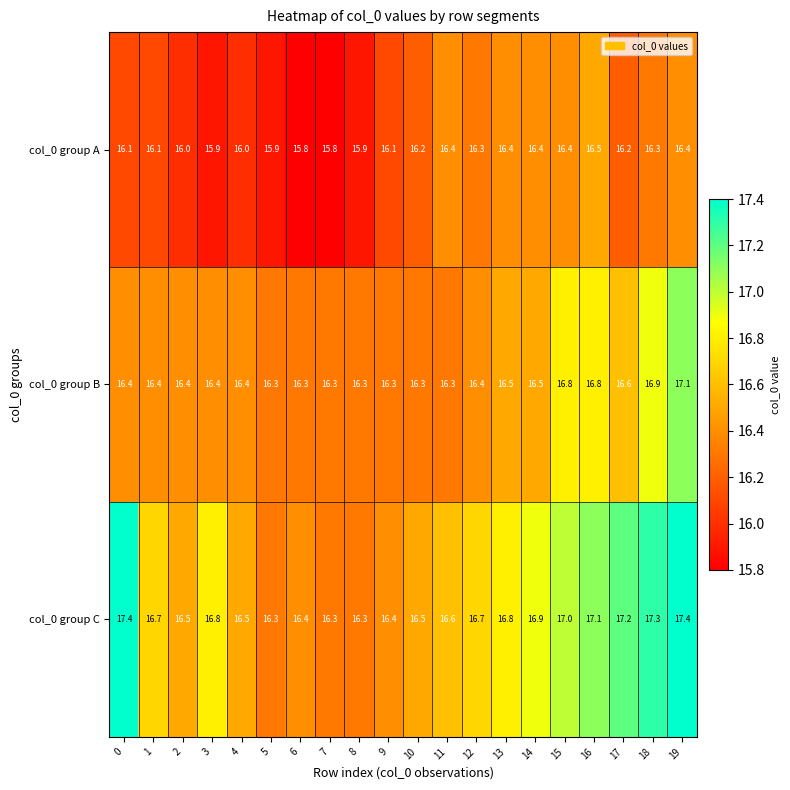

Is it true that col_0 group A equals 9.1 at 11?

False